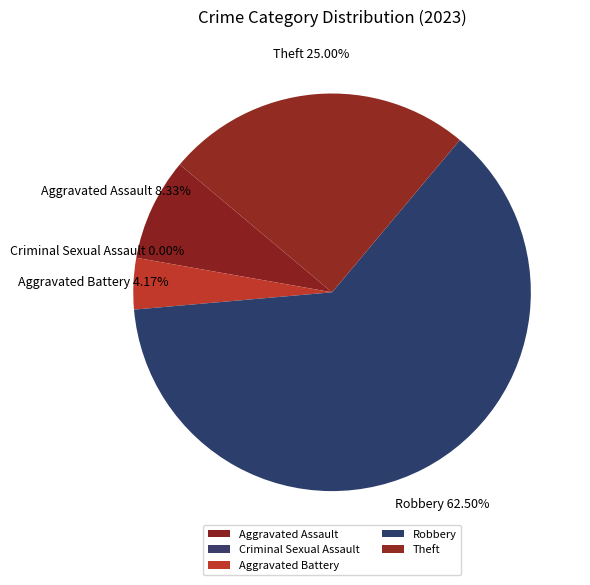

Combined, do Theft and Aggravated Battery account for over 50%?

No